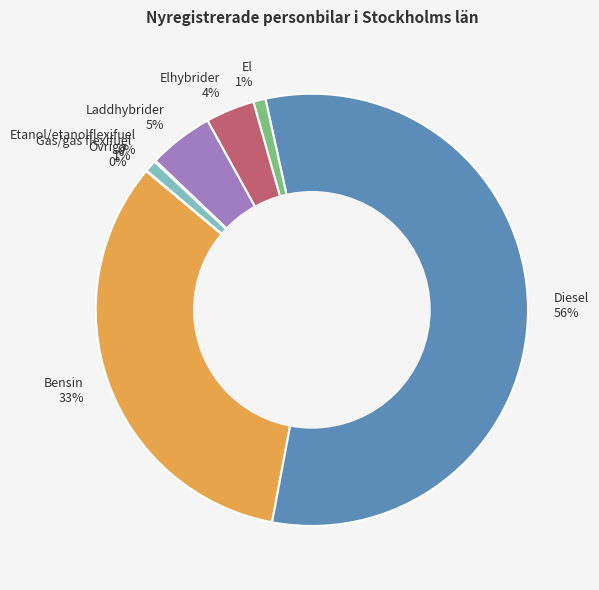

Combined, do Laddhybrider and Elhybrider account for over 50%?

No